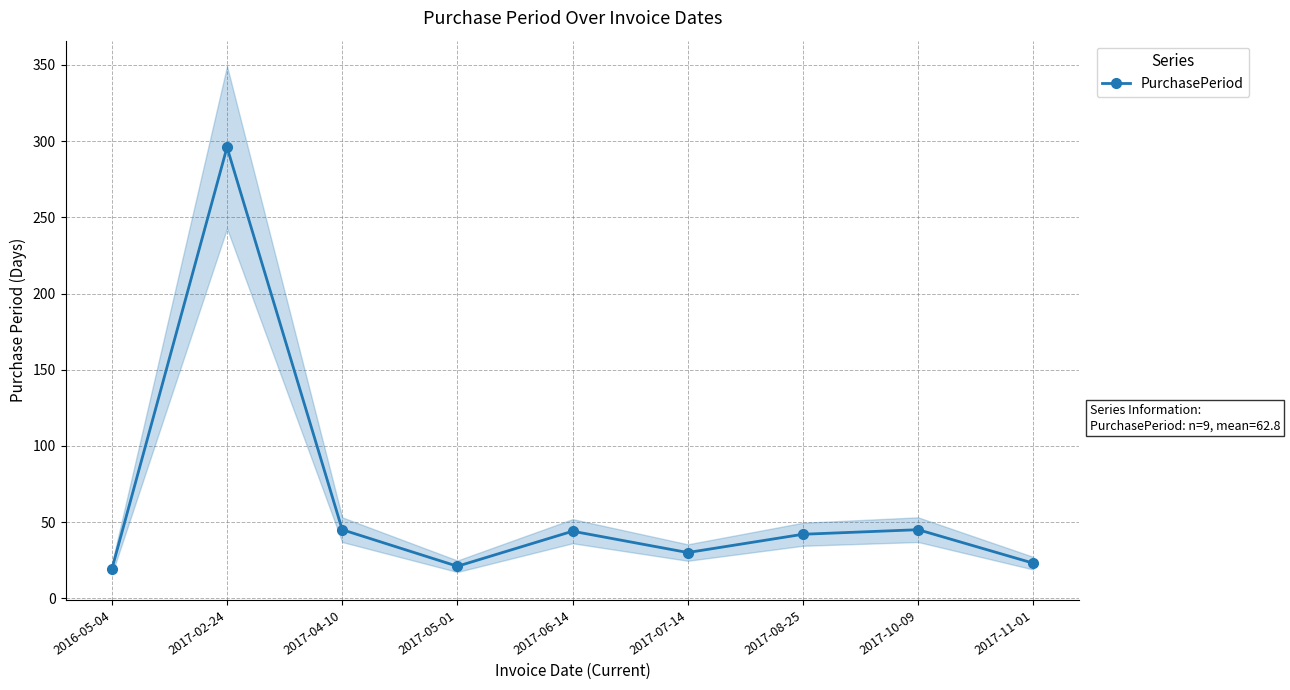

Rank the categories by value from lowest to highest.

2016-05-04, 2017-05-01, 2017-11-01, 2017-07-14, 2017-08-25, 2017-06-14, 2017-04-10, 2017-10-09, 2017-02-24